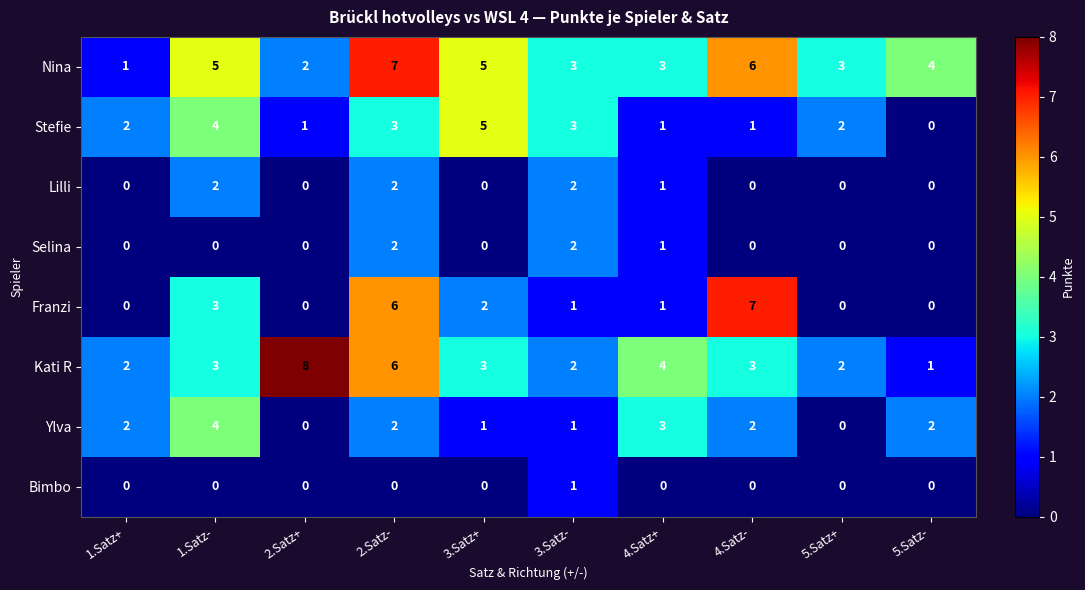

At which label does Kati R reach its minimum?

5.Satz-